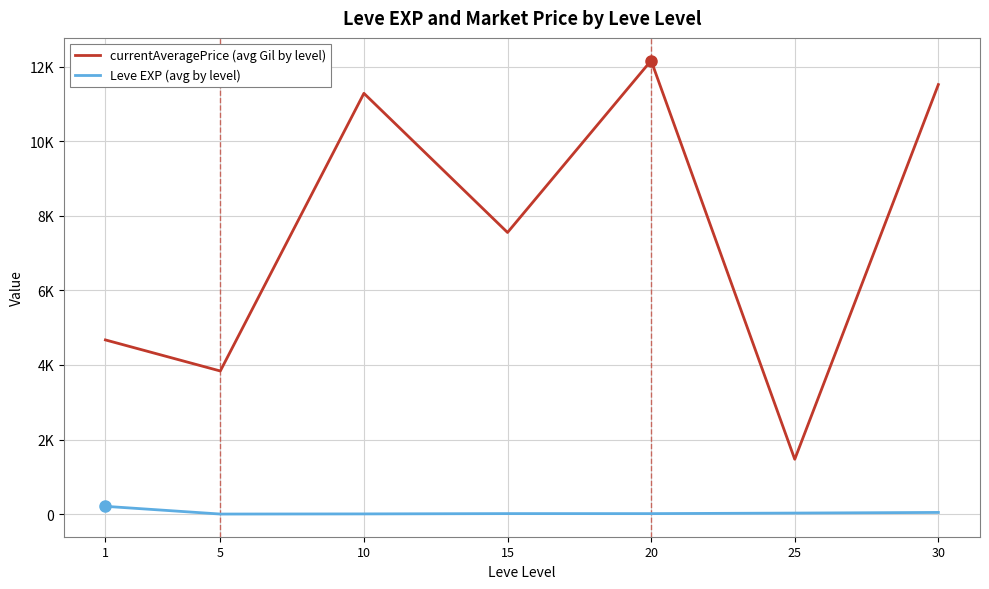

True or false: Leve EXP (avg by level) and currentAveragePrice (avg Gil by level) cross at least once.

False